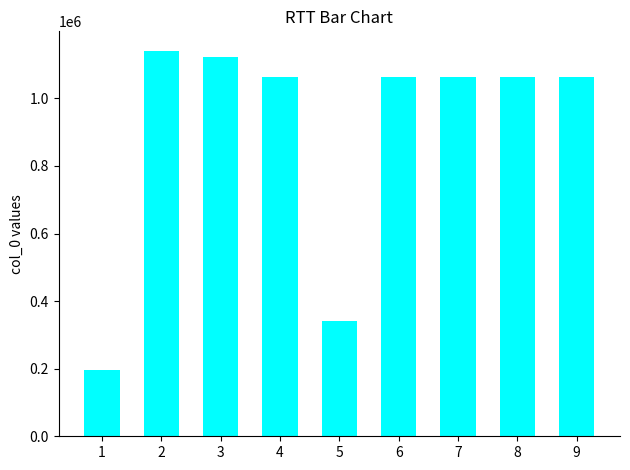

What is the difference between the values at 3 and 8?

60486